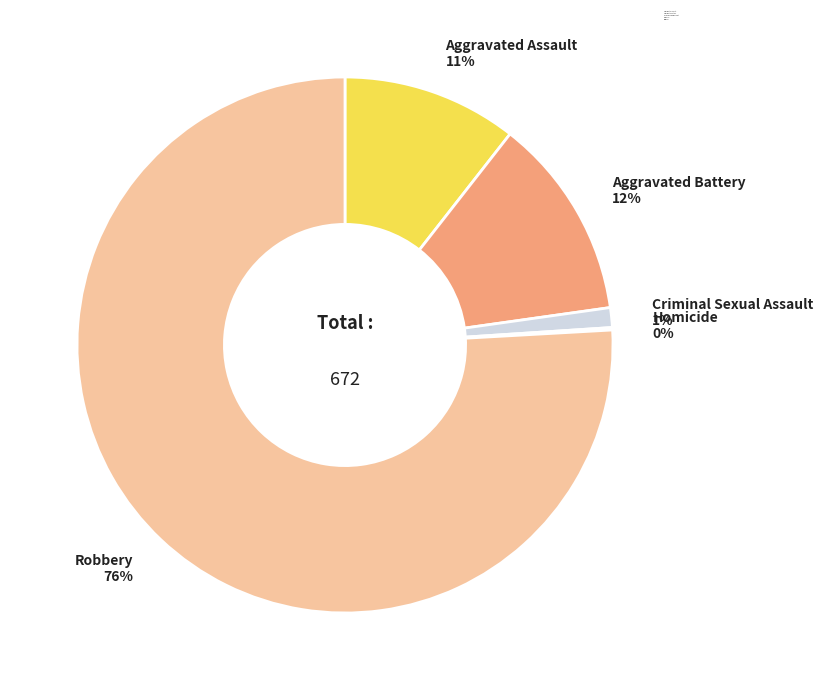

True or false: Aggravated Assault accounts for 1% of the total.

False